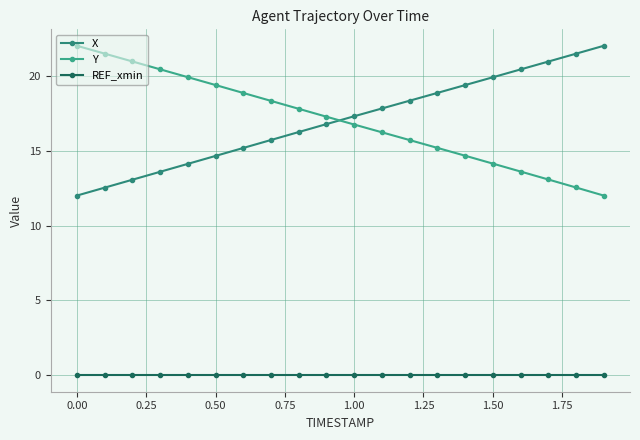

How many values in the Y series exceed 17?

10